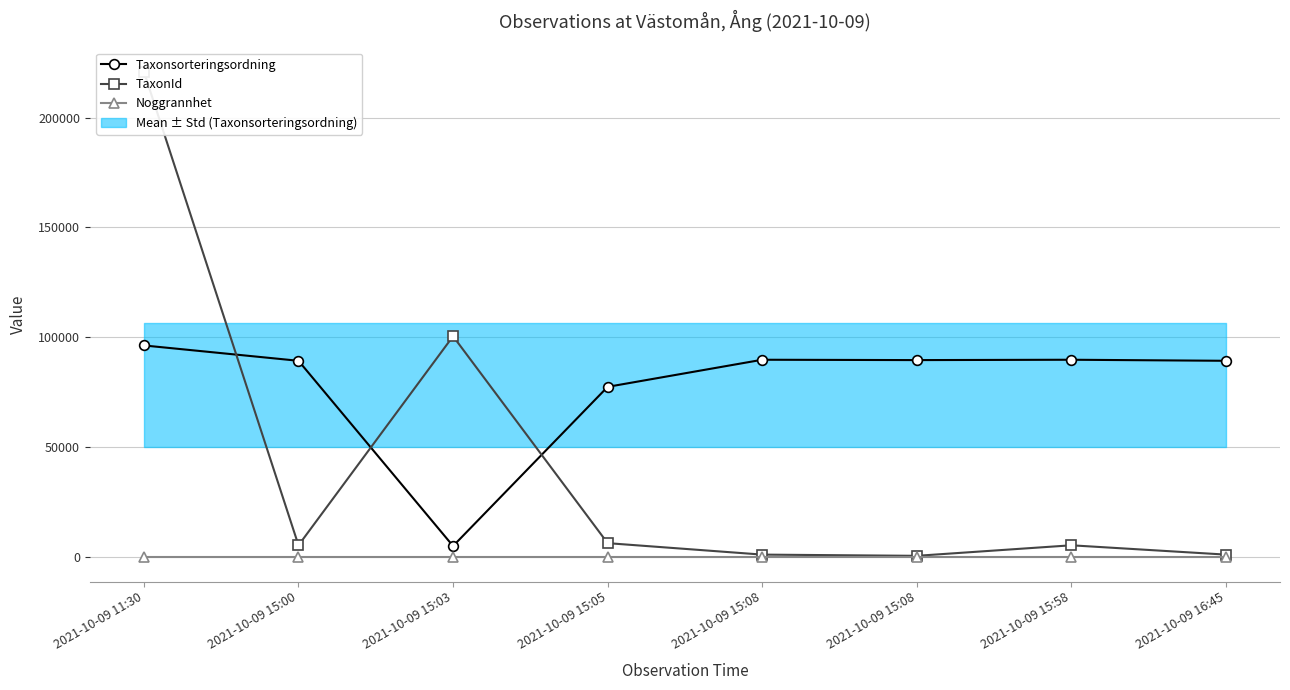

Is it true that Noggrannhet equals 5 at 2021-10-09 15:08?

True